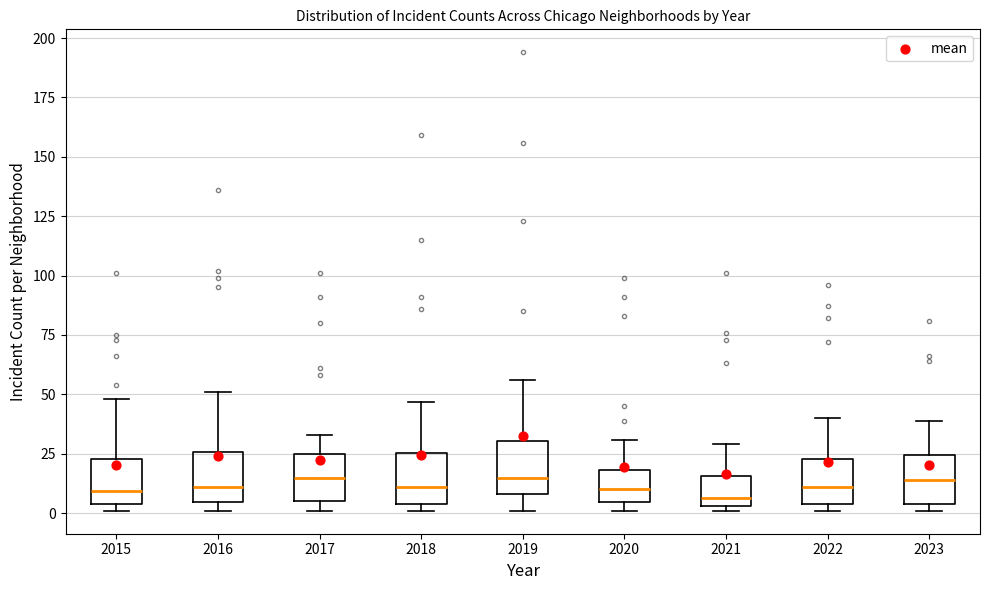

Where does the upper whisker of the box at x = 2023 end on the y-axis? The values are not printed on the chart, so give them approximately, as read against the axis.

40